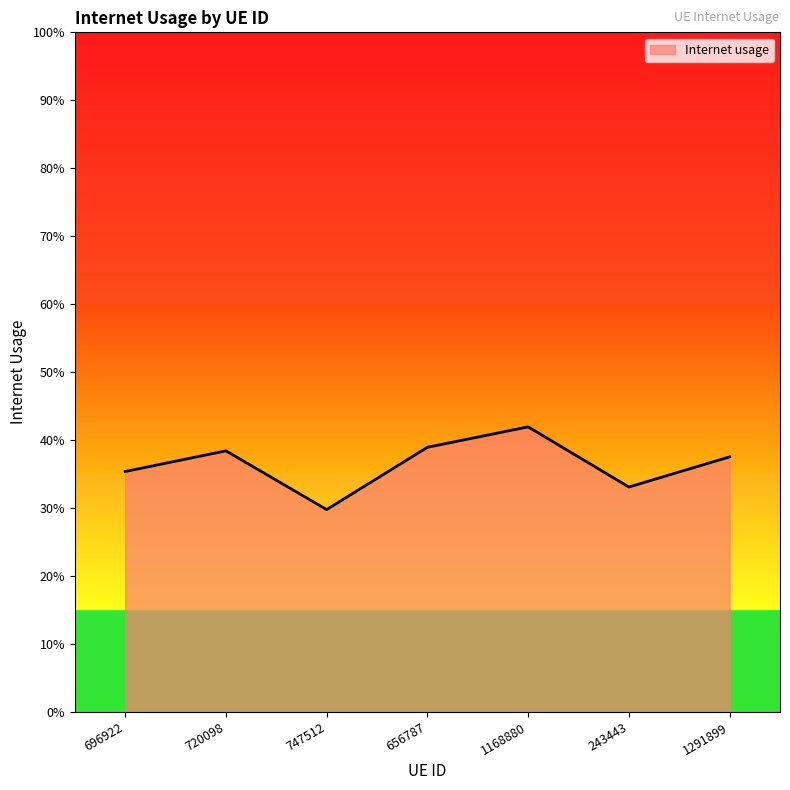

What is the label of the 1st point from the left?

696922